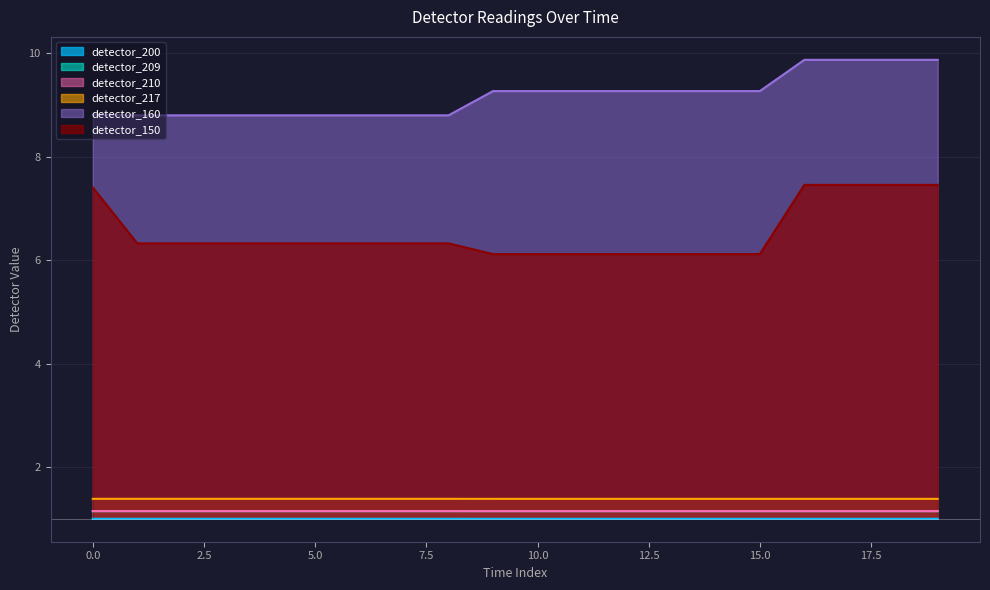

What is the spread (max minus min) of values at 1?

7.8